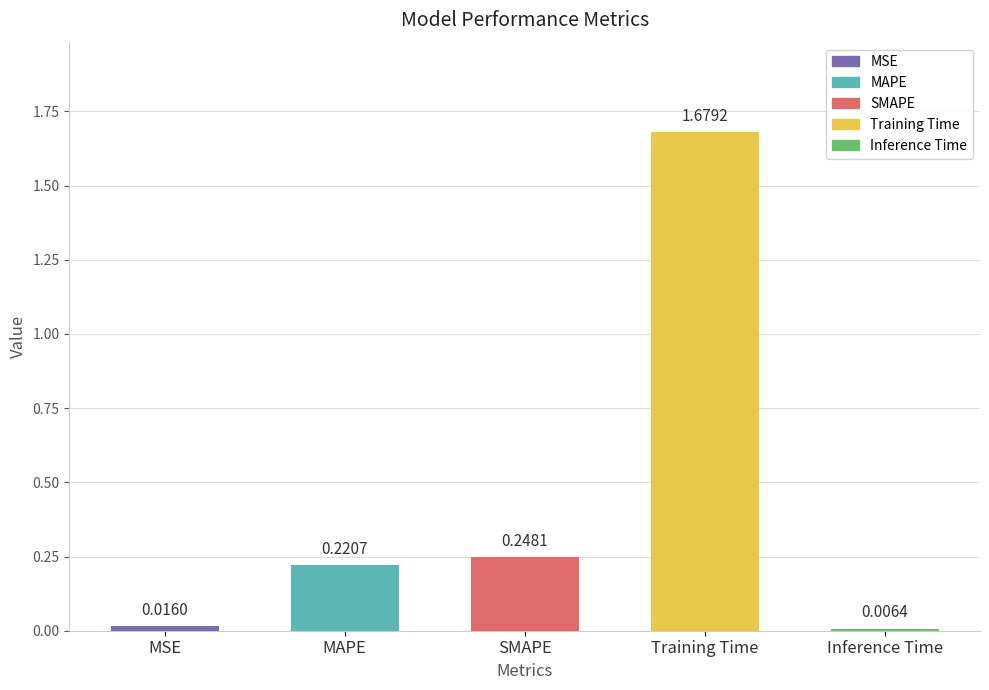

What is the sum of the values at SMAPE and MSE?

0.3